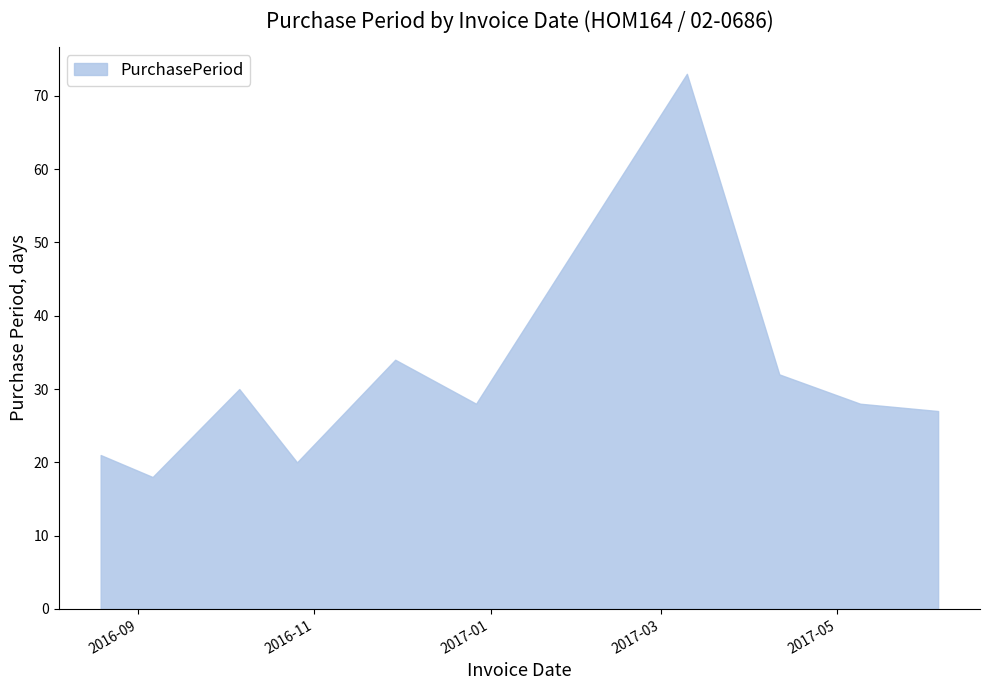

What is the maximum value shown in the chart?

73